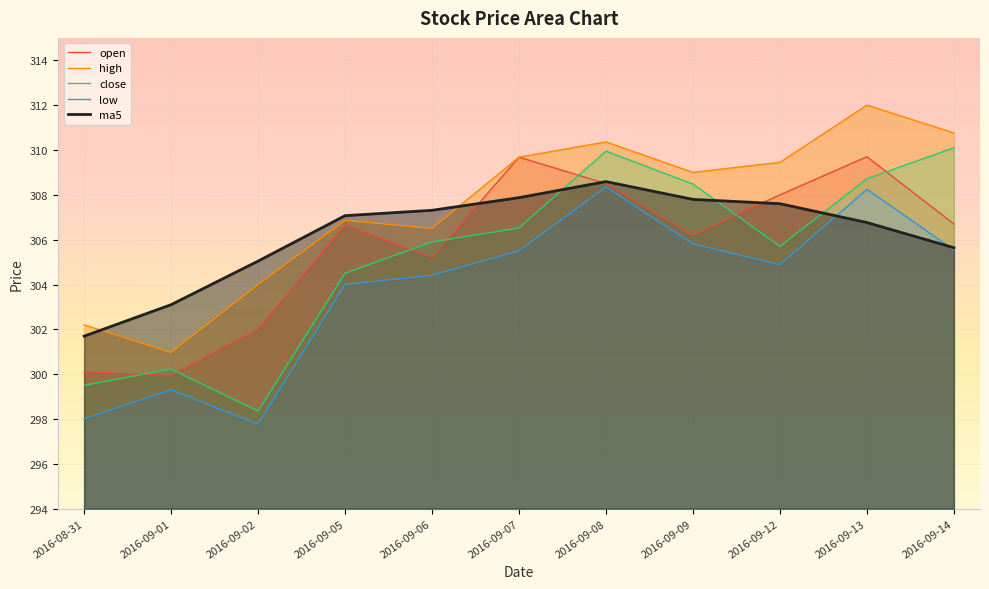

What is the maximum value shown in the chart?

312.0